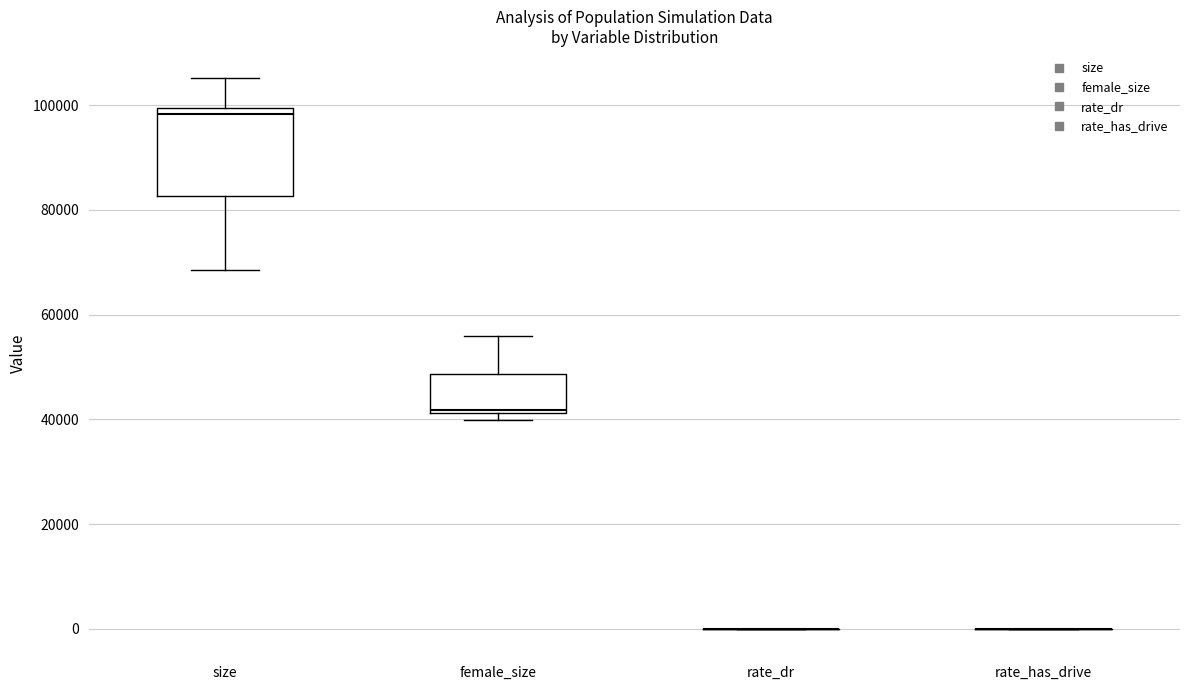

Comparing the boxes themselves (not the whiskers), which one is the tallest?

size